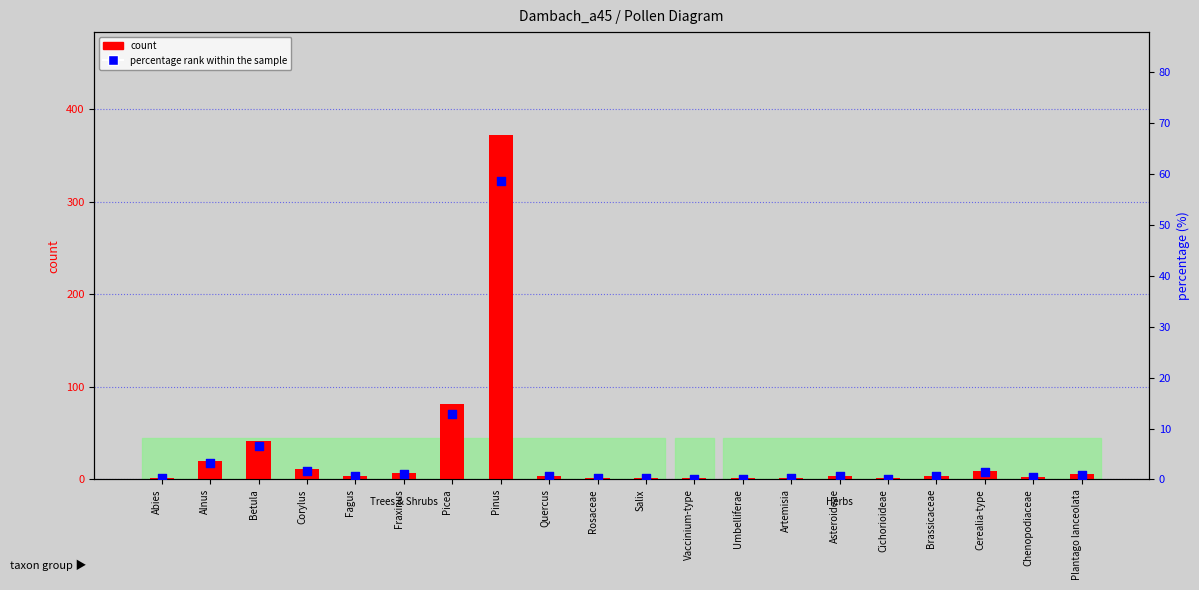

At how many categories does at least one series exceed 255?

1